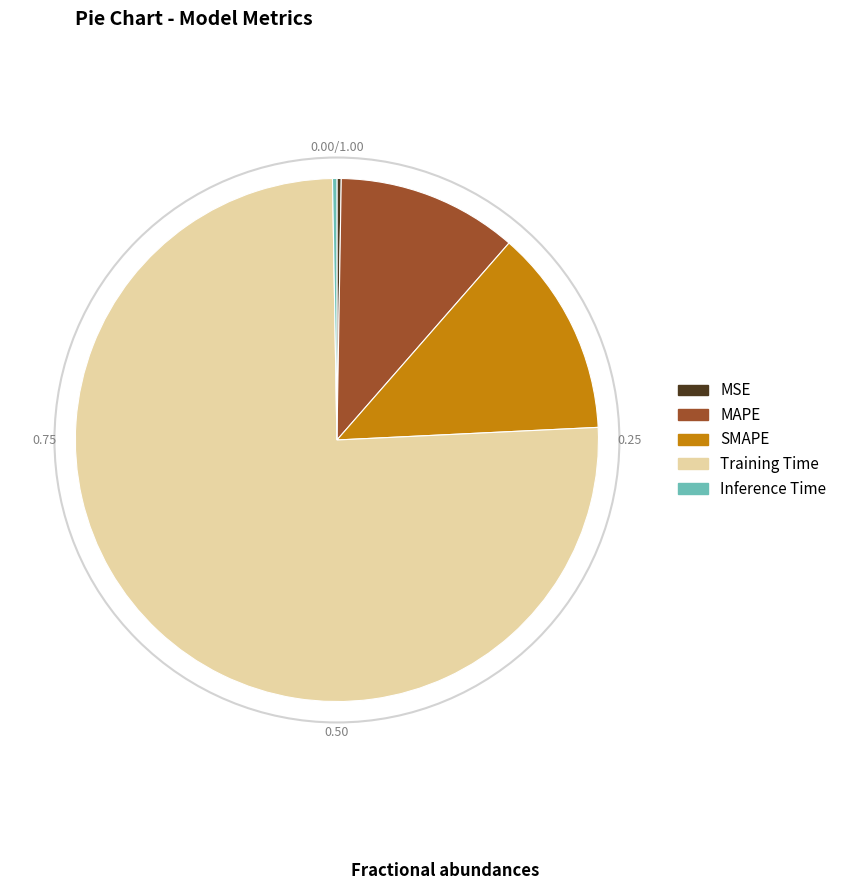

Which slice represents more than half of the pie?

Training Time